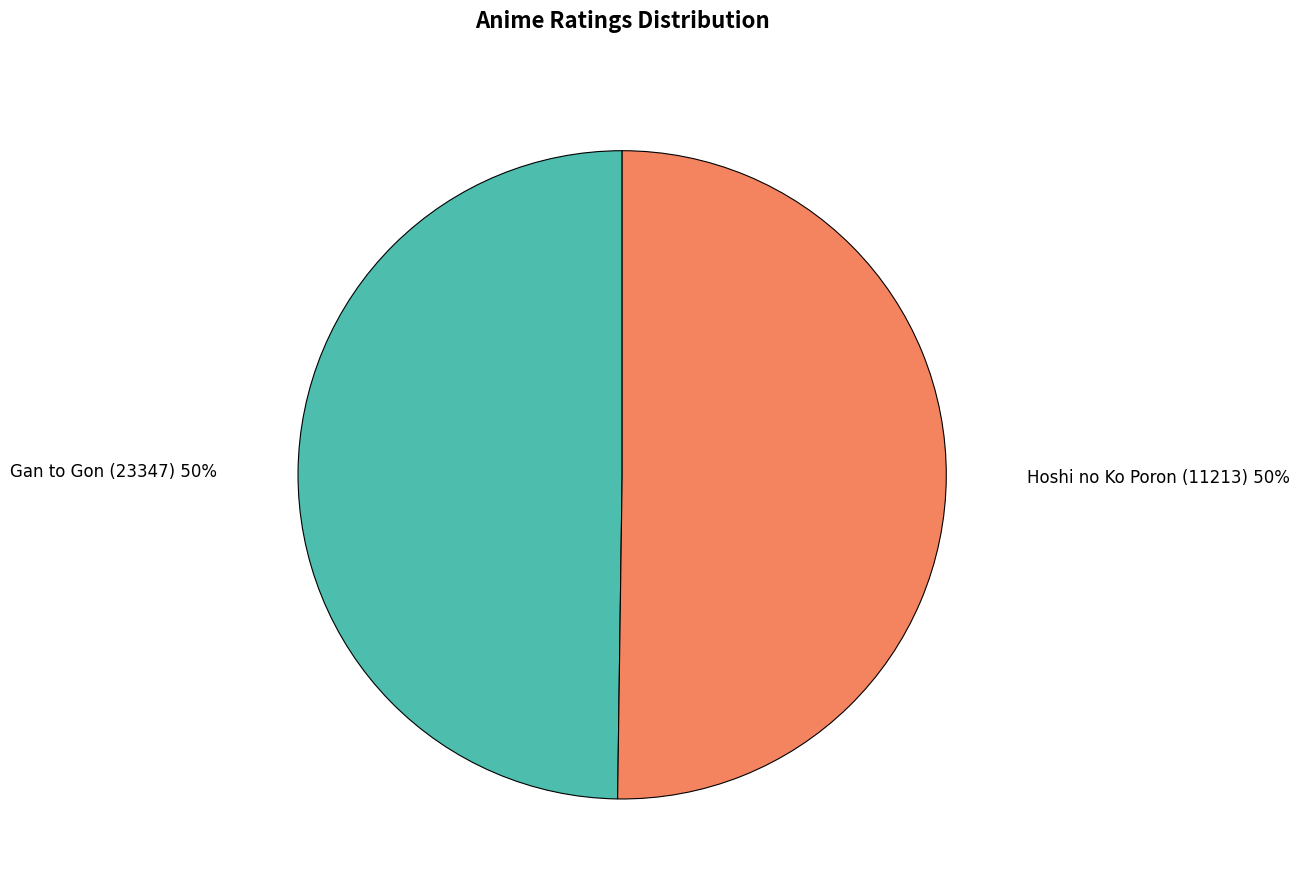

Is the sum of Gan to Gon (23347) and Hoshi no Ko Poron (11213) greater than half?

Yes